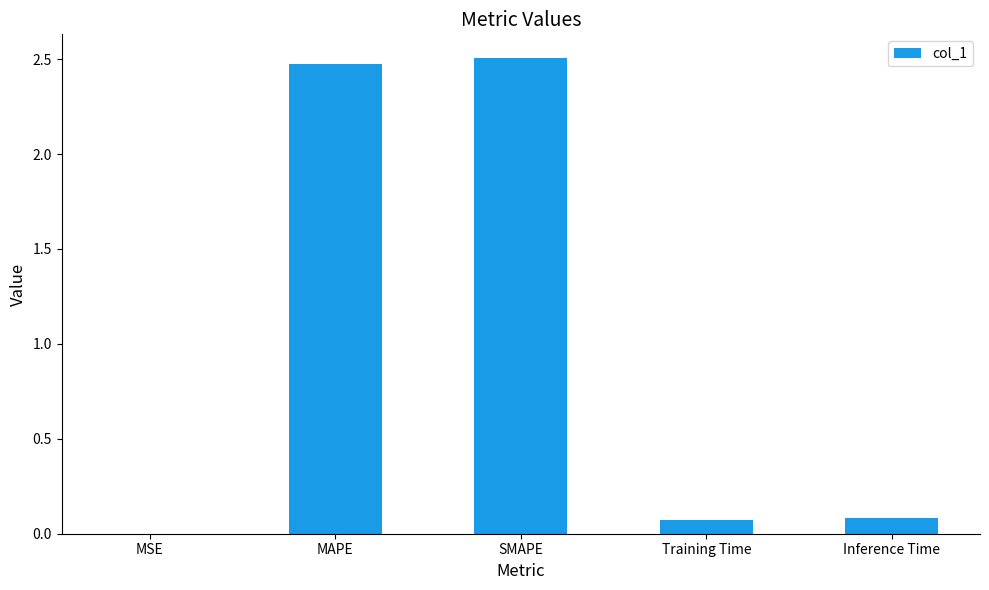

True or false: the data shows 2.5 at SMAPE.

True